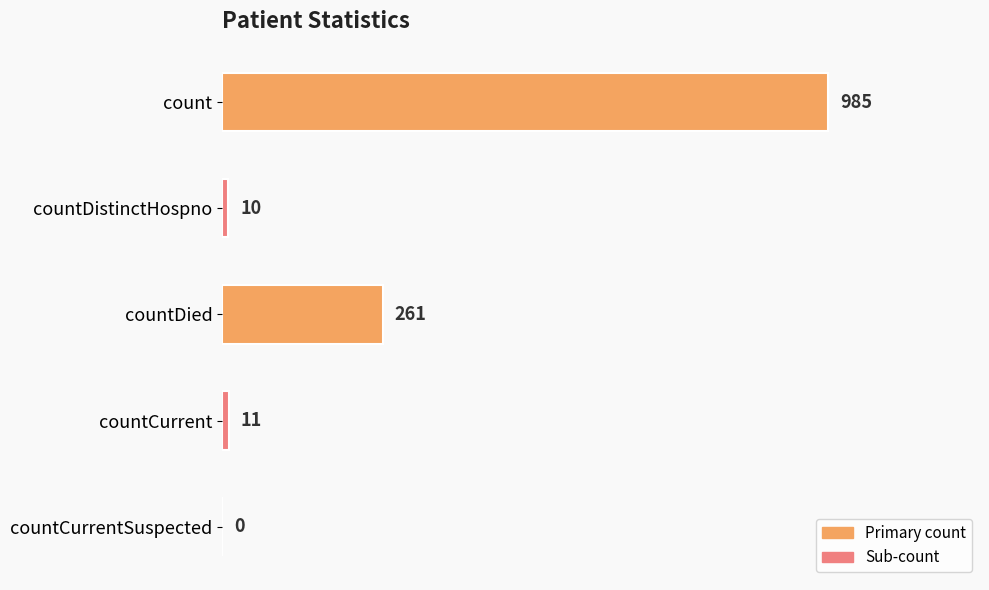

True or false: the data shows 1581 at count.

False